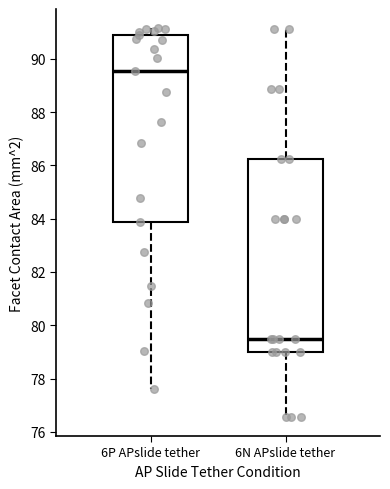

Reading left to right, read every box against the y-axis: the position of its median line, the range the box covers, and the ends of its whiskers. The values are not printed on the chart, so give them approximately, as read against the axis.

6P APslide tether: median 89.6, box 83.8 to 90.8, whiskers 77.6 to 91.2
6N APslide tether: median 79.4, box 79.0 to 86.2, whiskers 76.6 to 91.2